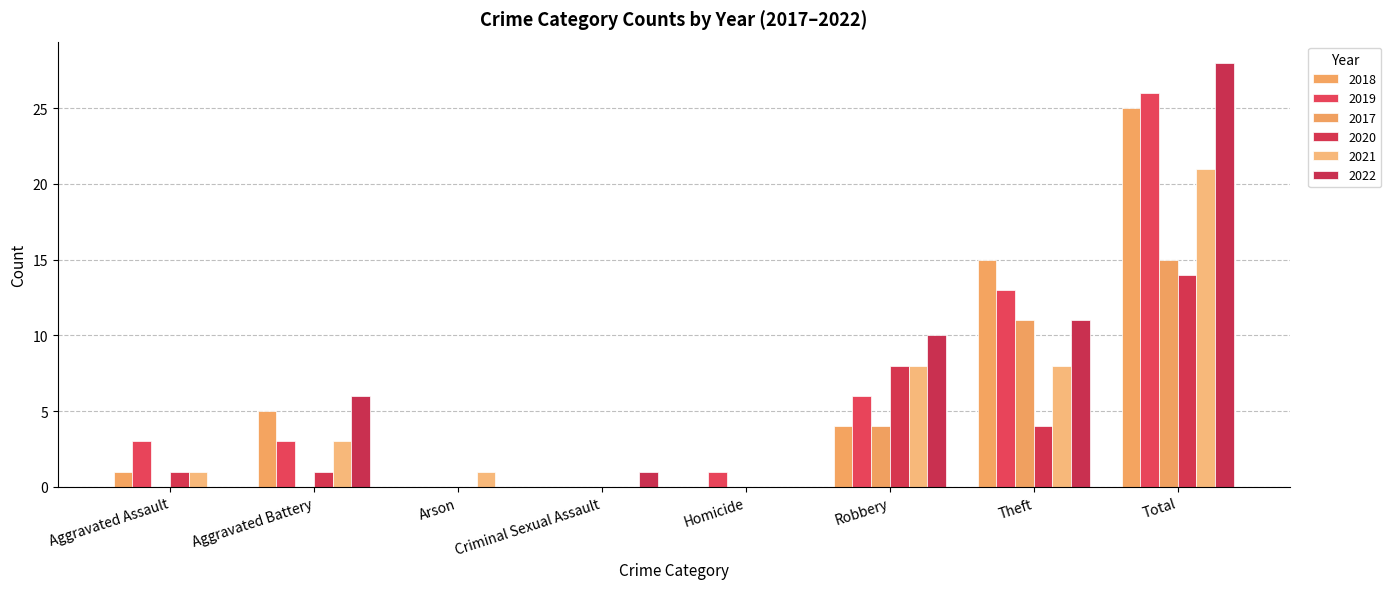

Does the chart contain stacked bars?

No